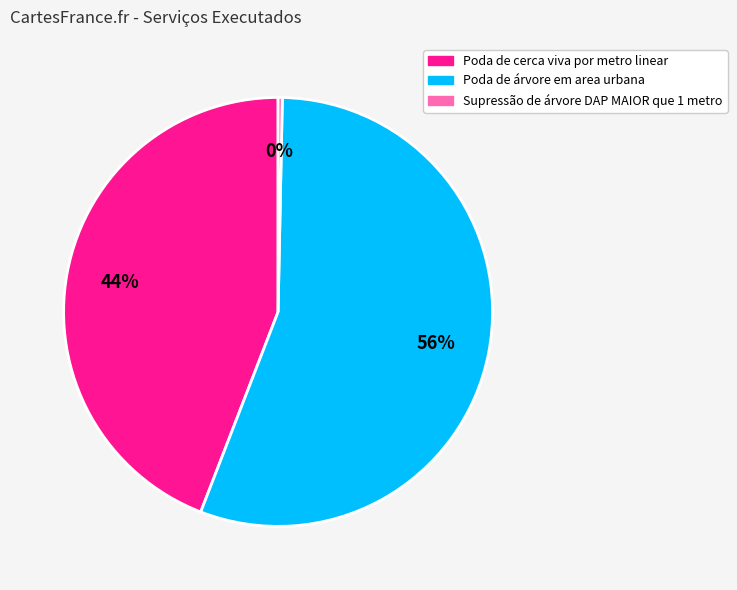

True or false: Supressão de árvore DAP MAIOR que 1 metro accounts for 8% of the total.

False